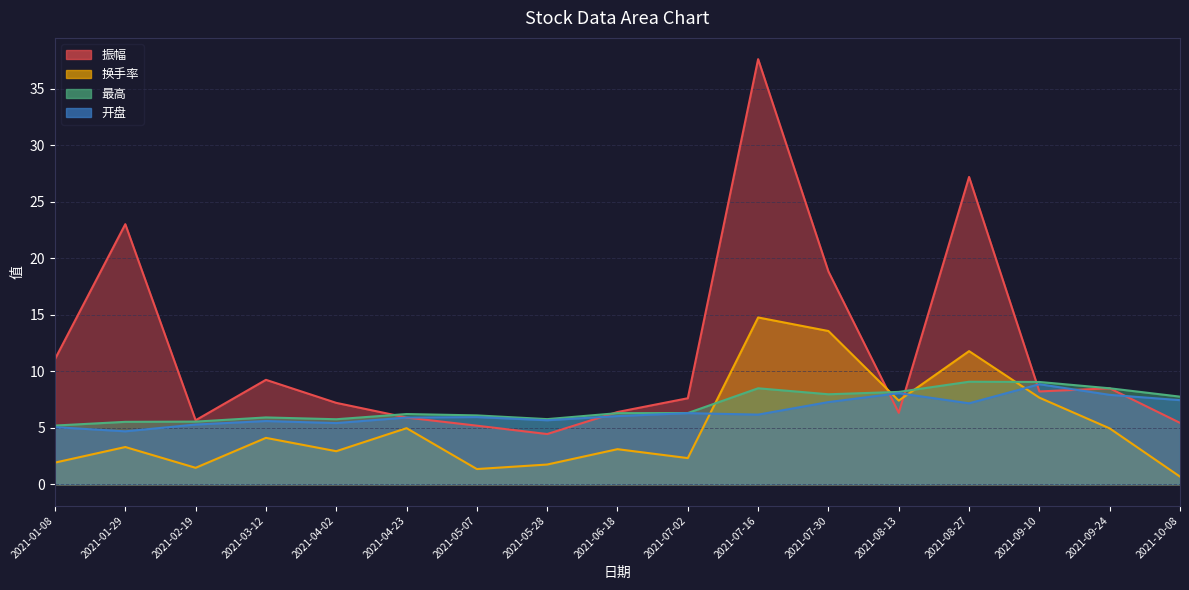

What is the value of the 振幅 point at the 15th from the left?

8.2